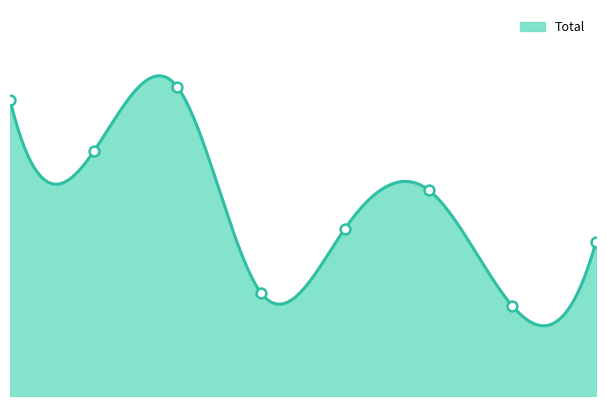

Which has a higher value, 5 or 6?

5